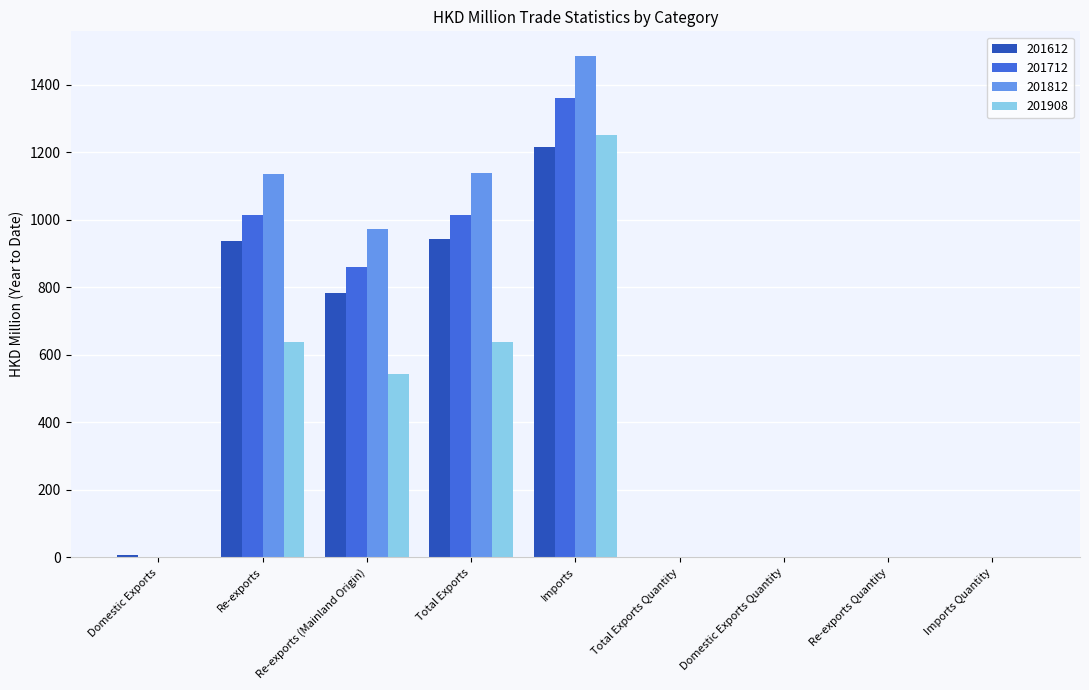

Which category has the highest value across all series?

Imports